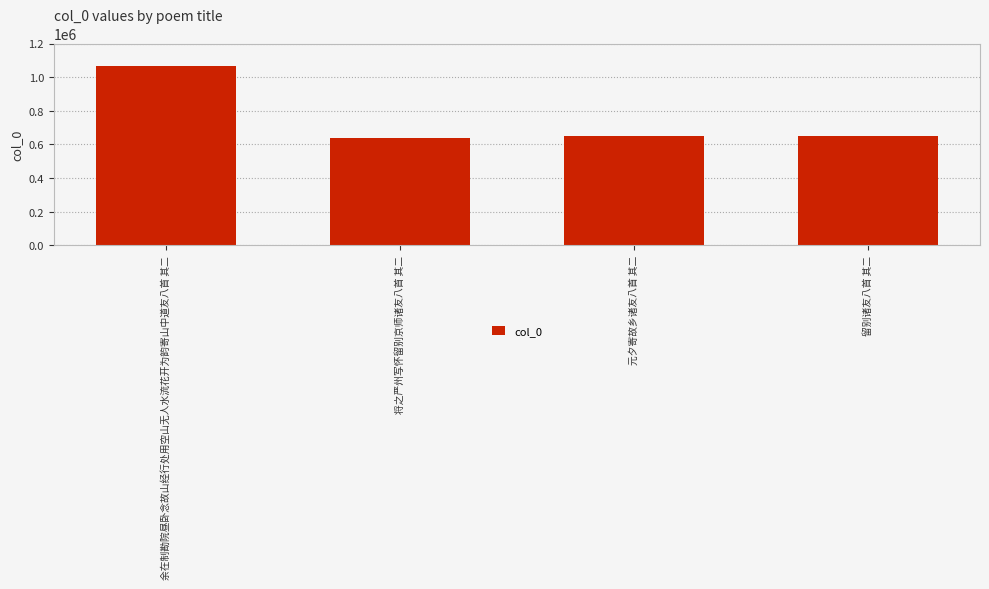

What is the average value?

751382